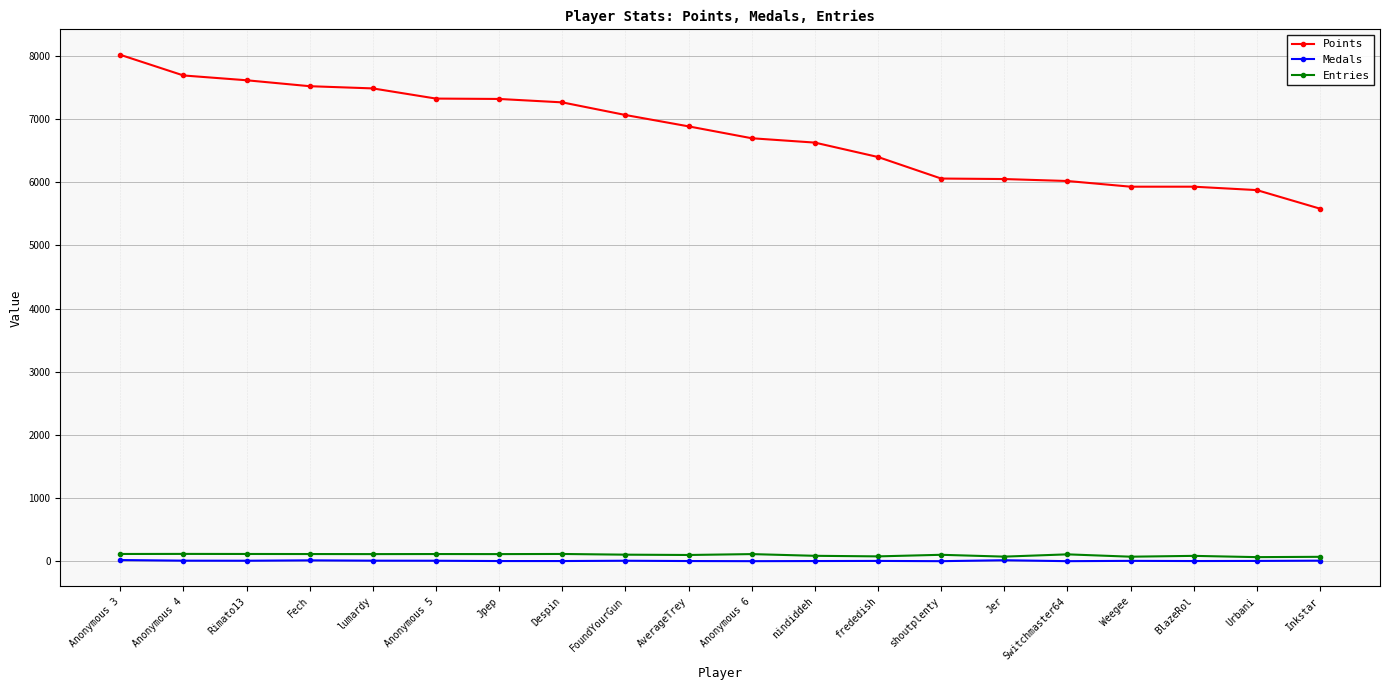

Which category has the highest value across all series?

Anonymous 3